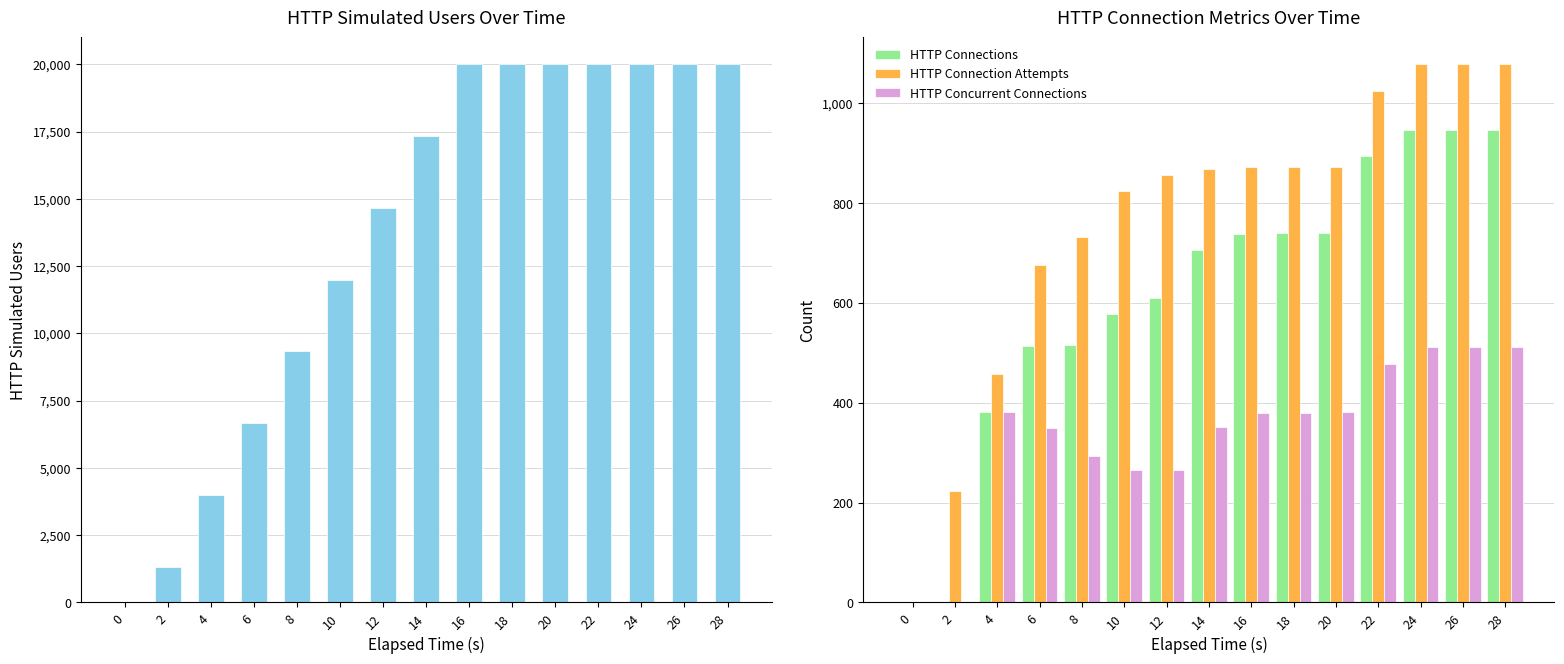

What is the sum of all HTTP Concurrent Connections values?

5059